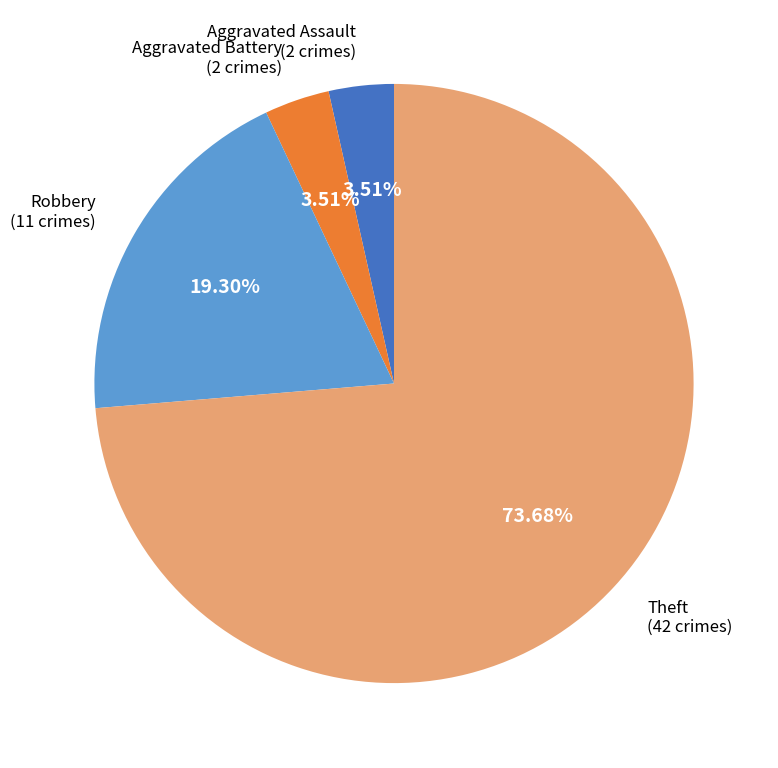

To the nearest percent, what is the average slice percentage?

25%